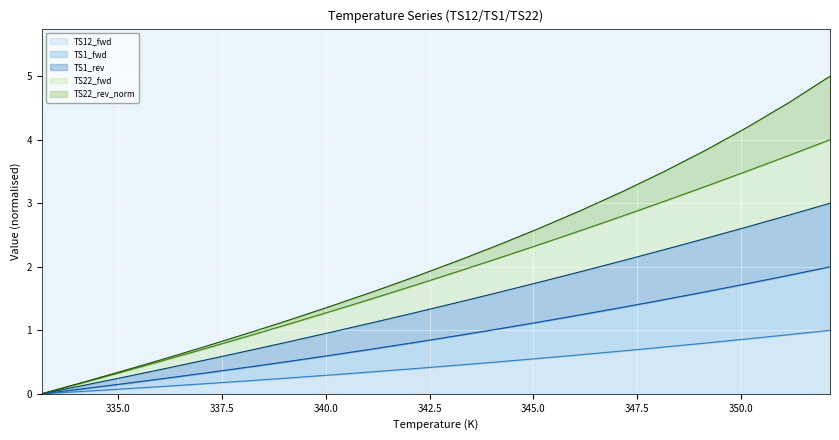

At 345.0, list the series in order from smallest to largest.

TS12_fwd_line, TS1_fwd_line, TS1_rev_line, TS22_fwd_line, TS22_rev_norm_line